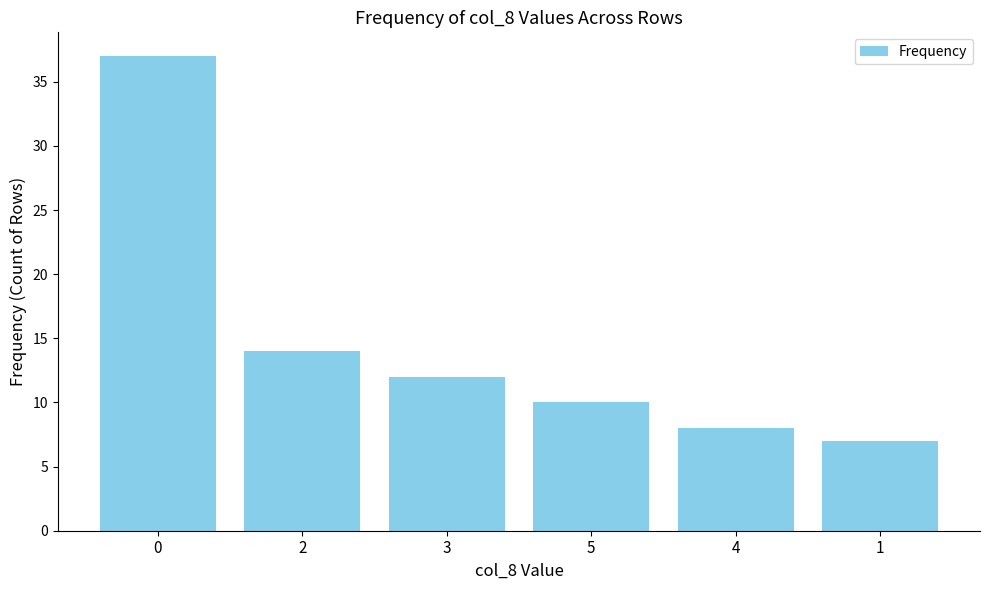

Reading left to right, list all the values displayed in this chart.

37	14	12	10	8	7